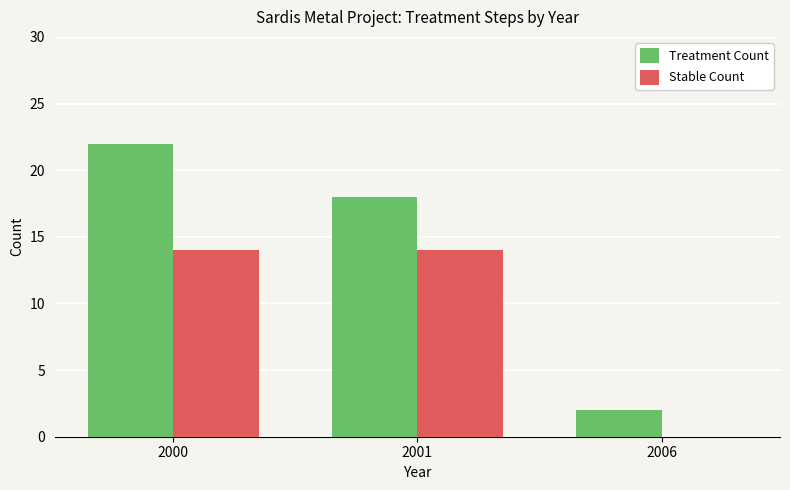

Reading left to right, what are all the values shown in this chart?

Treatment Count: 2000=22	2001=18	2006=2
Stable Count: 2000=14	2001=14	2006=0